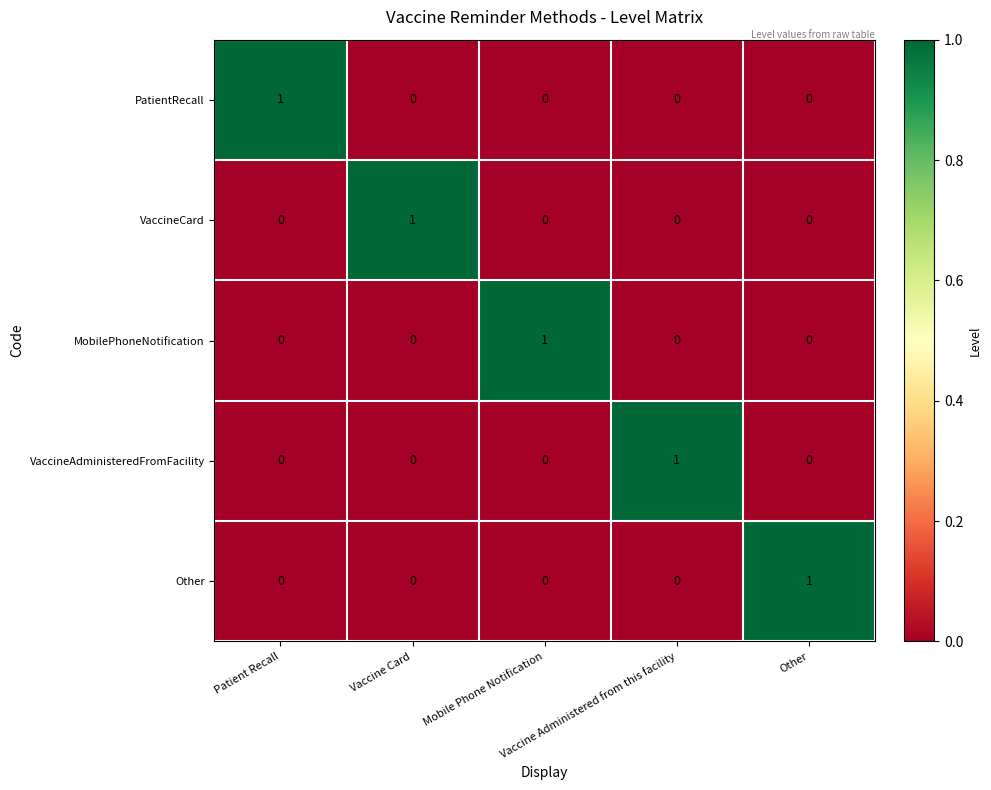

How many VaccineAdministeredFromFacility values are between 0 and 1?

5